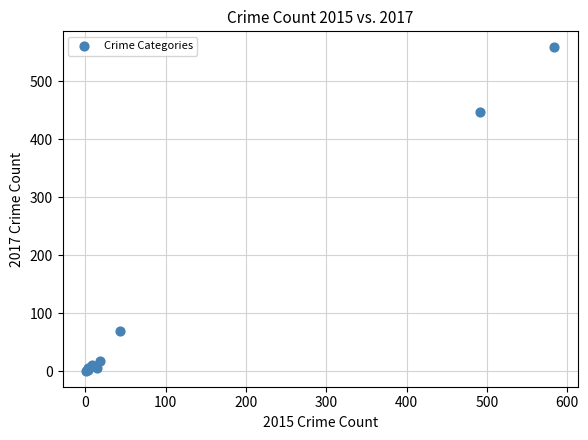

What Y value in the scatter plot is closest to 279?

447